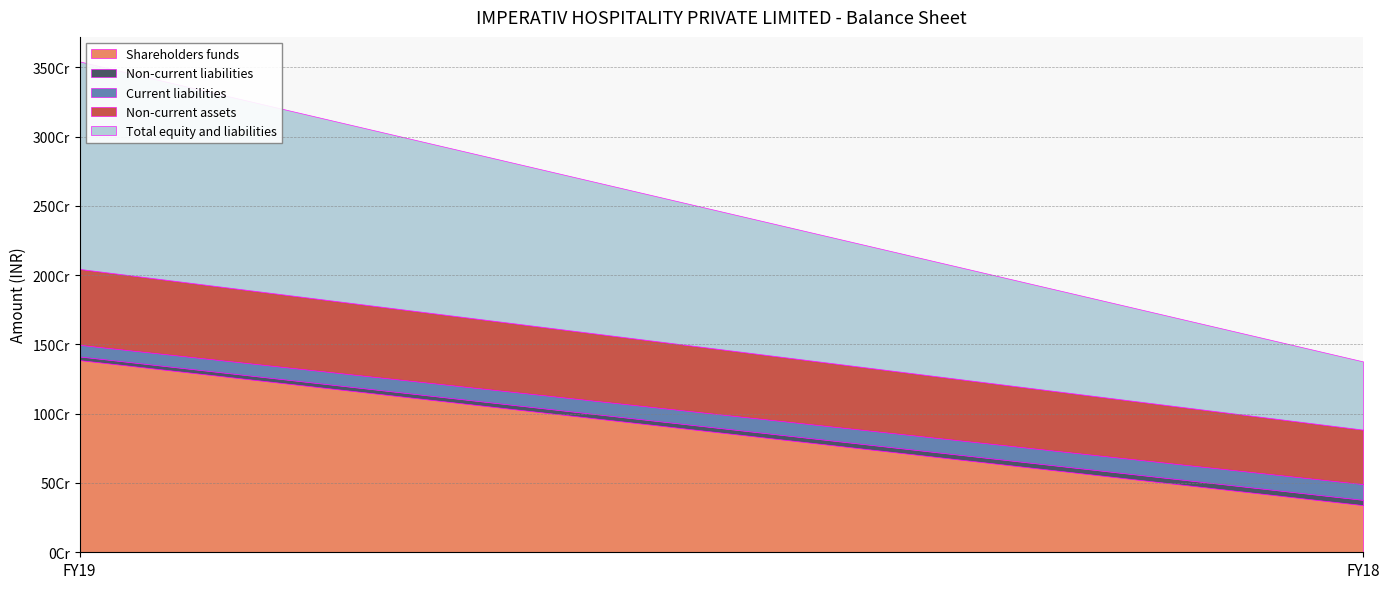

Reading left to right, extract all data points from this chart.

Shareholders funds: FY19=1387426063	FY18=340625505
Non-current liabilities: FY19=25828672	FY18=37743177
Current liabilities: FY19=84338224	FY18=113958031
Non-current assets: FY19=547321132	FY18=392755535
Total equity and liabilities: FY19=1497592959	FY18=492326713